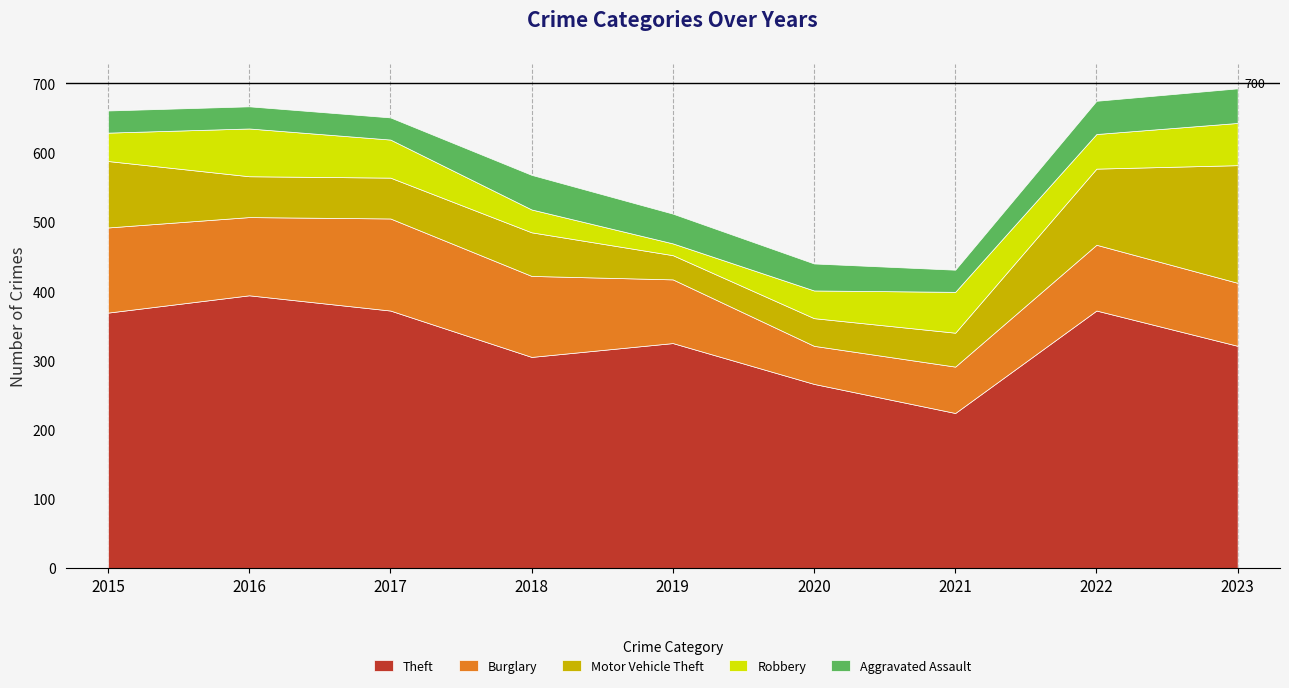

What are all the series names shown in the legend?

Theft, Burglary, Motor Vehicle Theft, Robbery, Aggravated Assault